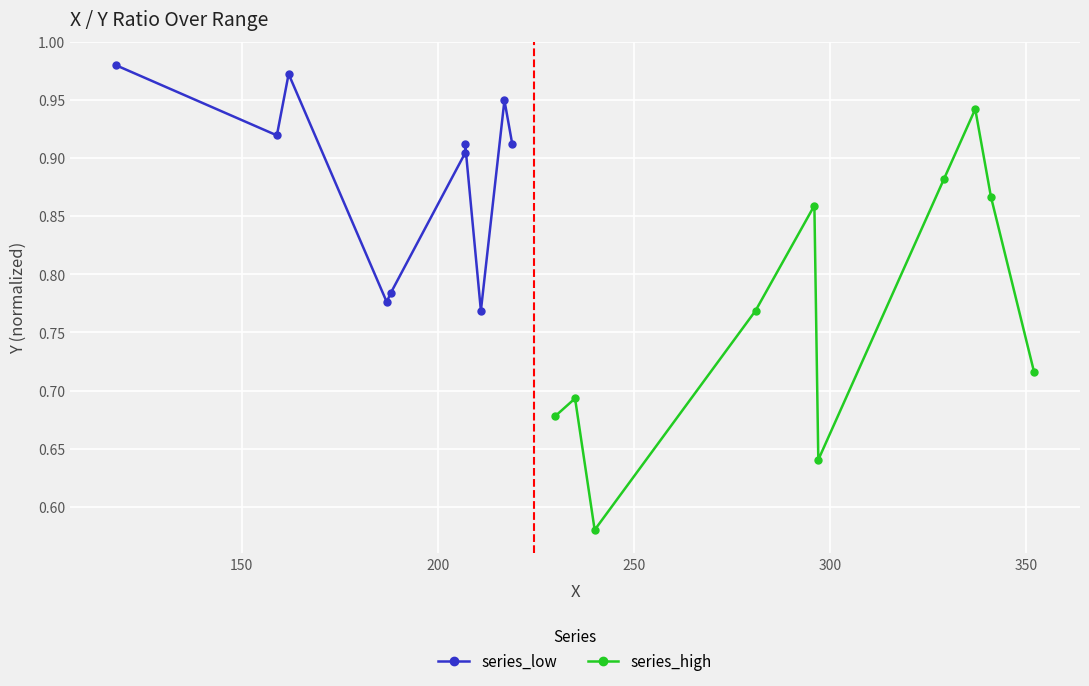

Count the series_high values in the range 0 to 1.

10